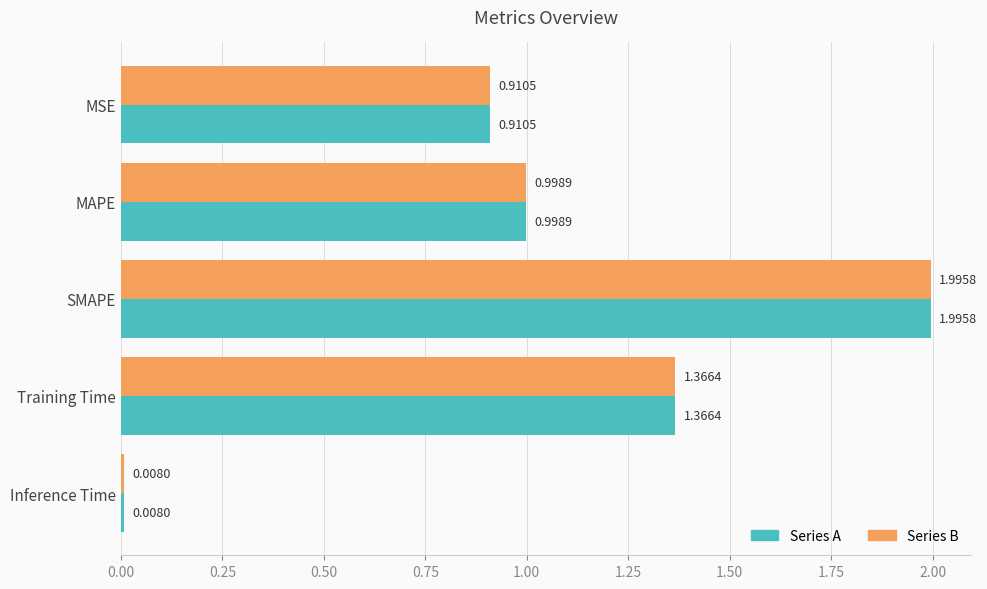

At which category does the chart reach its minimum across all series?

Inference Time